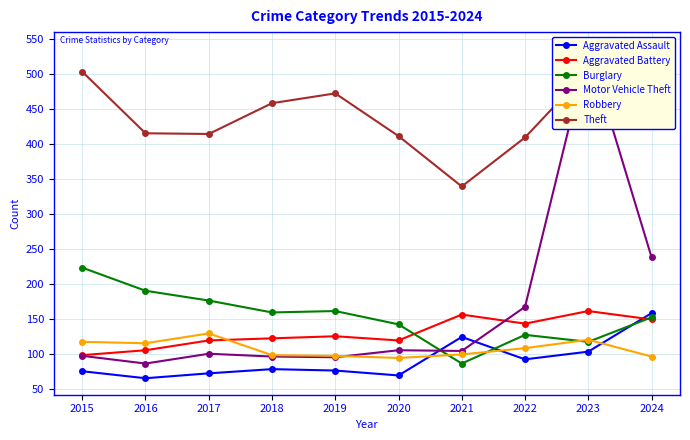

Which series changed the most between 2020 and 2023?

Motor Vehicle Theft